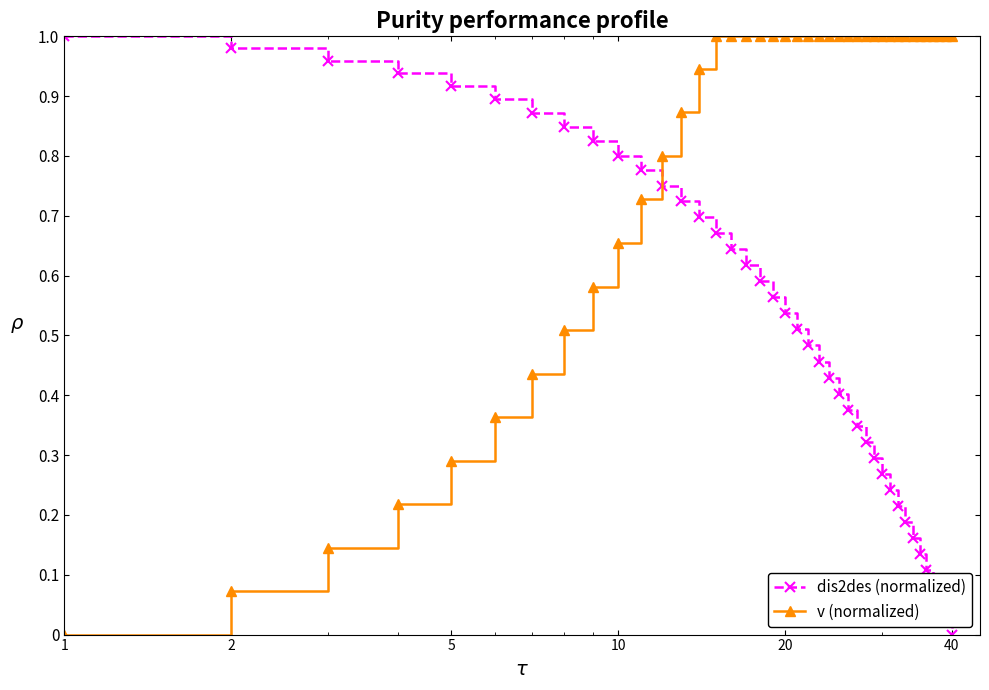

After their last crossing, which series has the higher values: dis2des (normalized) or v (normalized)?

v (normalized)